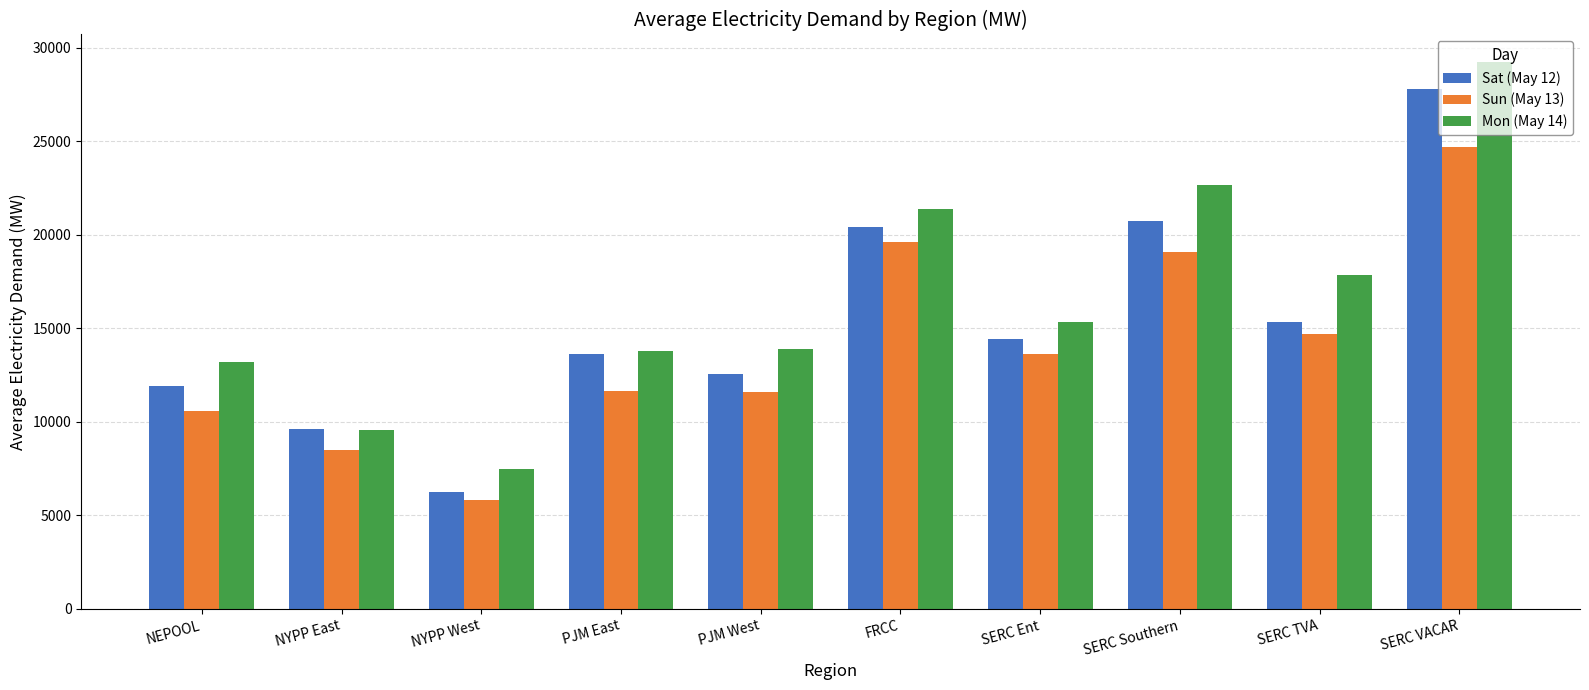

What is the difference between the Sat (May 12) values at PJM West and NYPP West?

6279.4